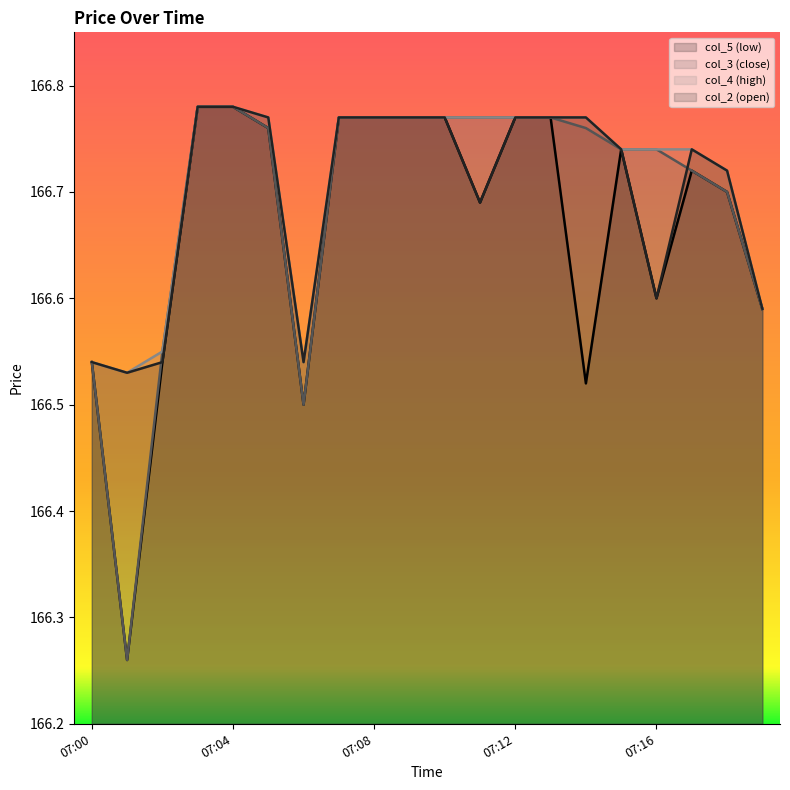

What value does the col_5 series have at 07:06?

166.5